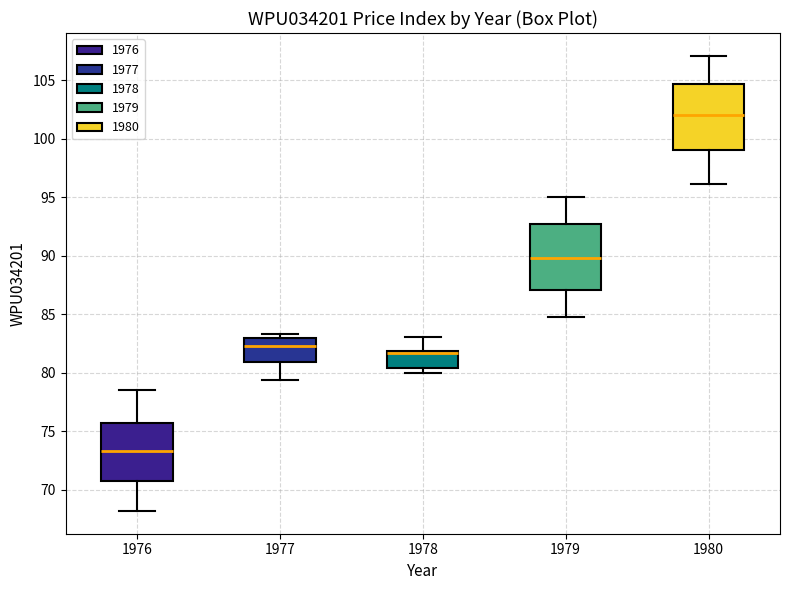

Where is the upper edge of the box at x = 1976 on the y-axis? The values are not printed on the chart, so give them approximately, as read against the axis.

75.5